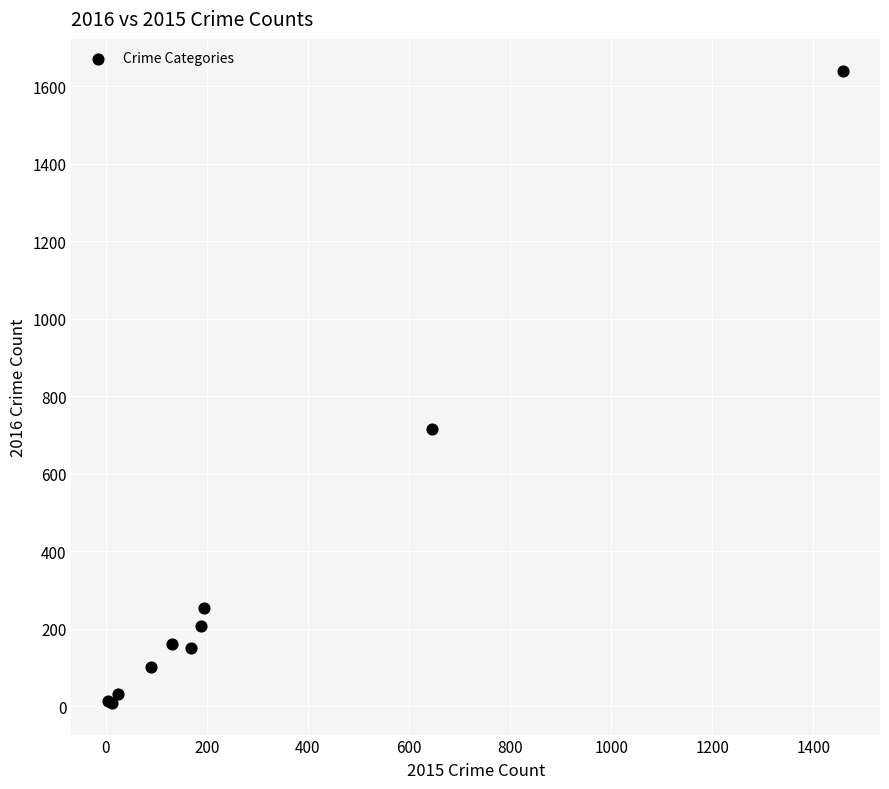

What Y value in the scatter plot is closest to 824?

716